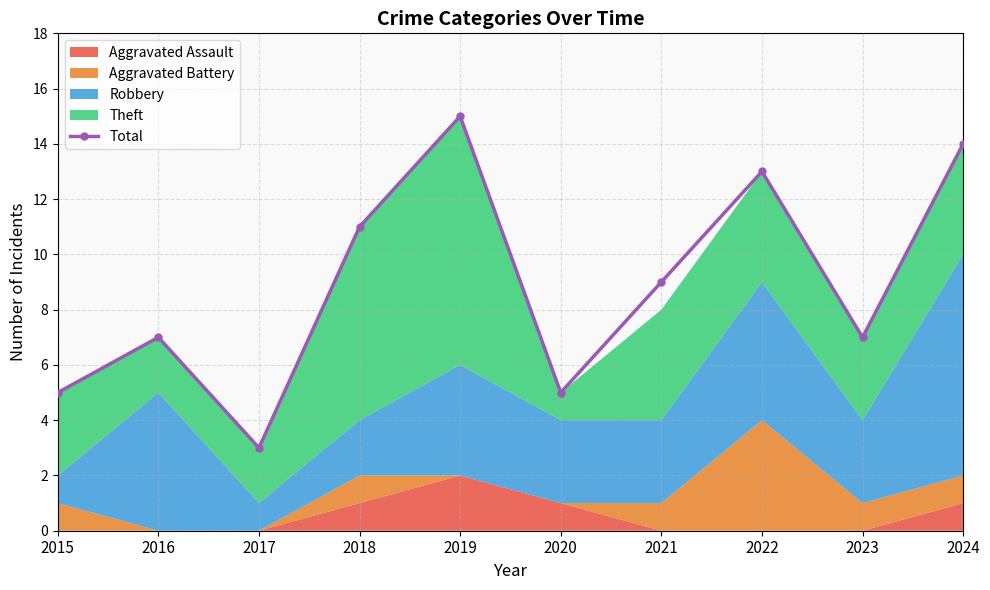

How many data points does each series have?

10